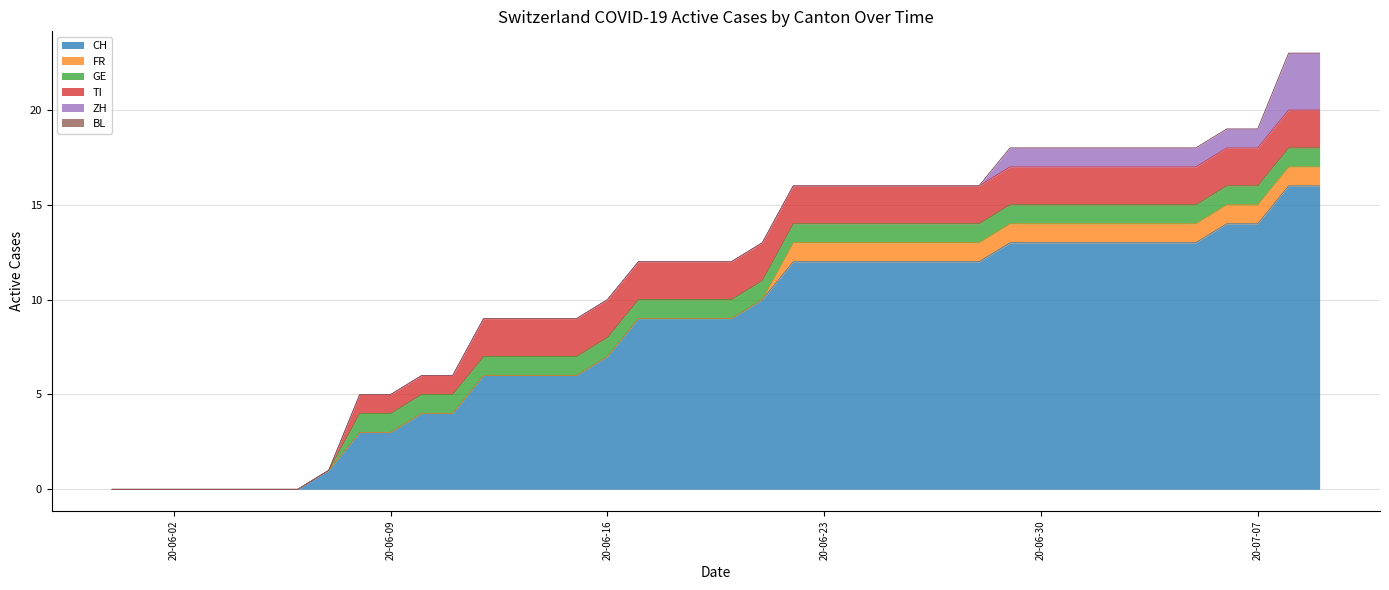

Is it true that CH equals 3 at 20-06-09?

True